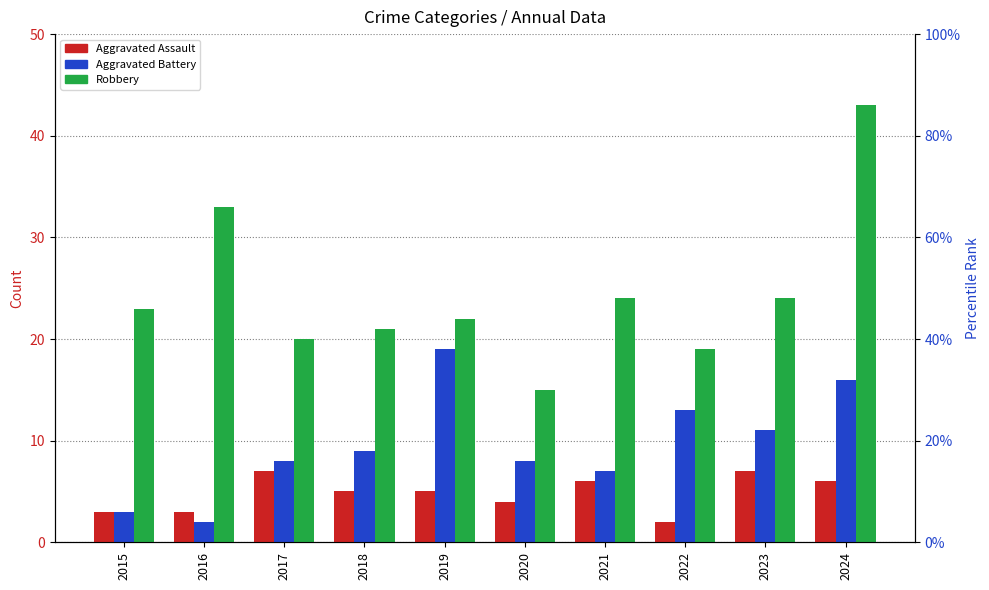

Is the value of Aggravated Battery at 2018 greater than the value of Robbery at 2022?

No